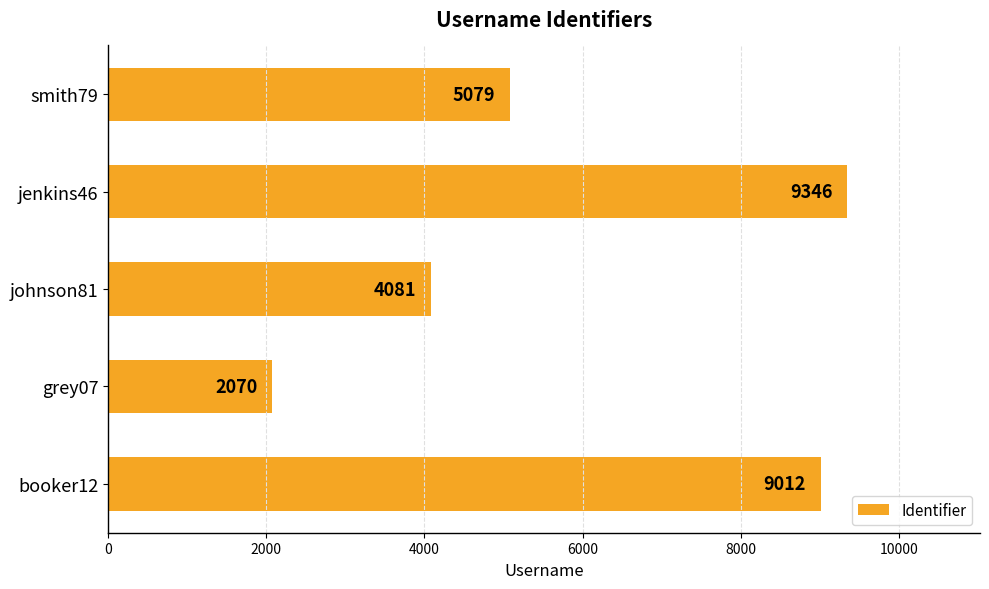

What is the minimum value shown in the chart?

2070